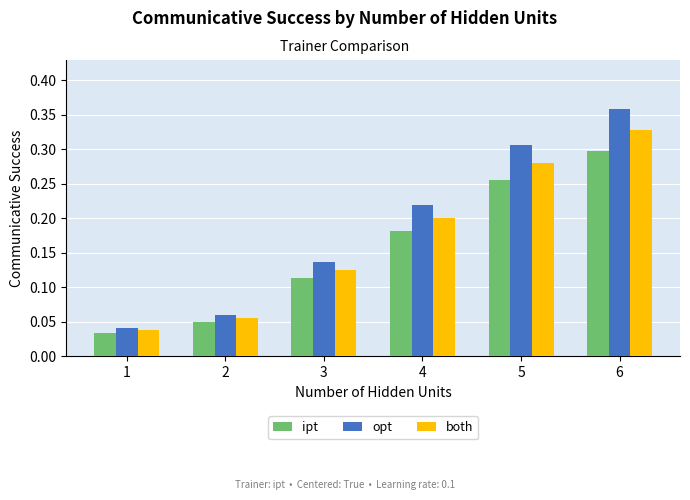

What is the sum of all both values?

1.0